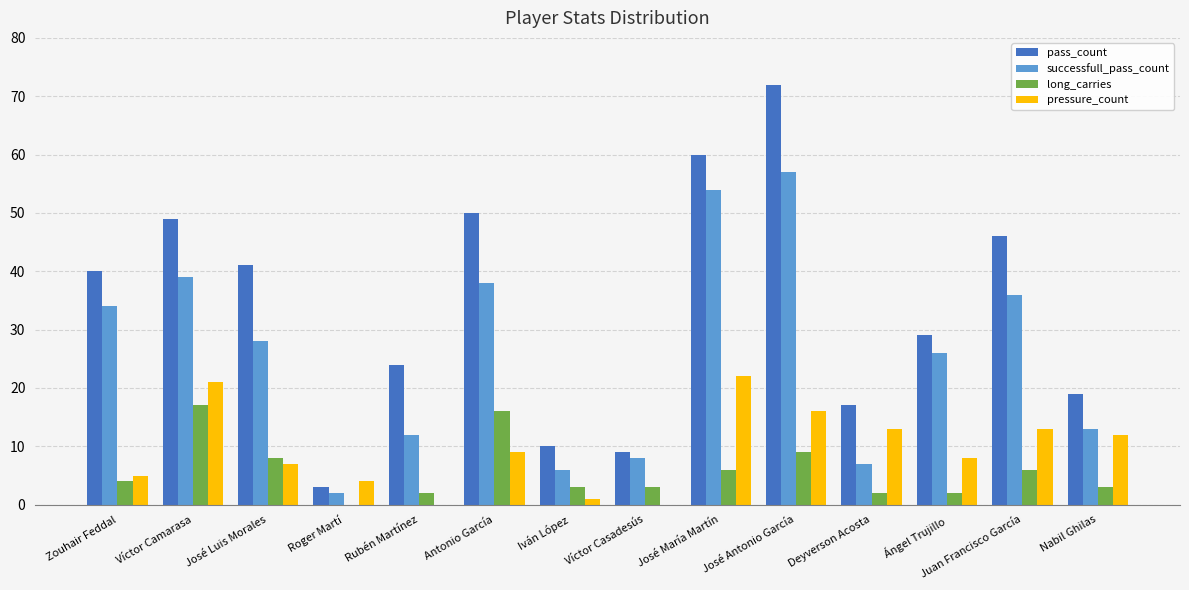

Which series has the widest spread of values?

pass_count